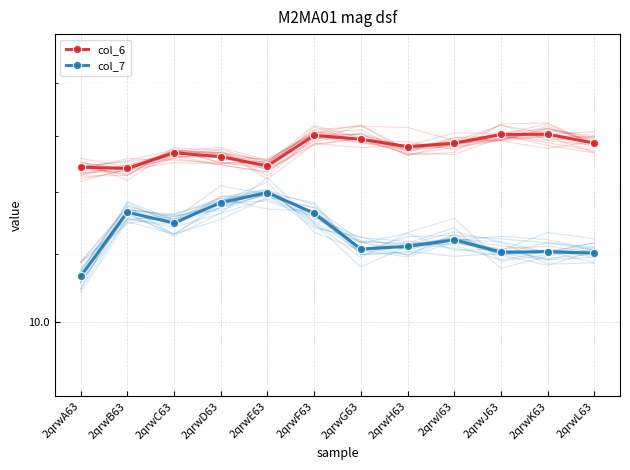

What are all the series names shown in the legend?

col_6, col_7